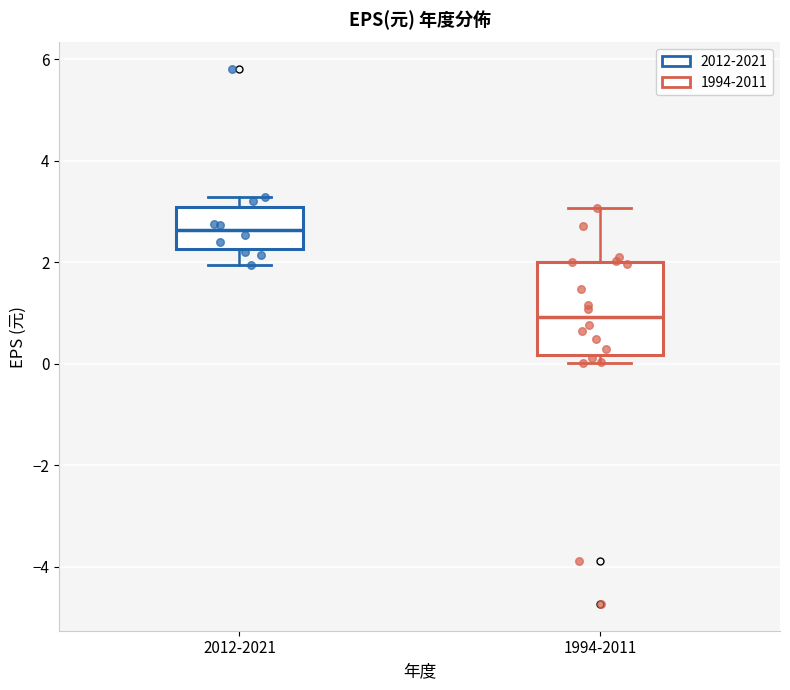

Which box has the lowest median line?

1994-2011